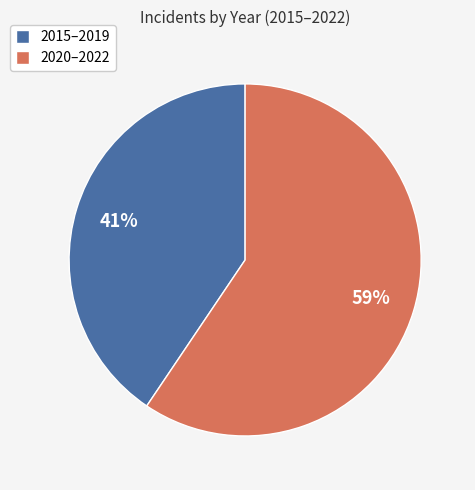

Count the number of slices in the pie.

2